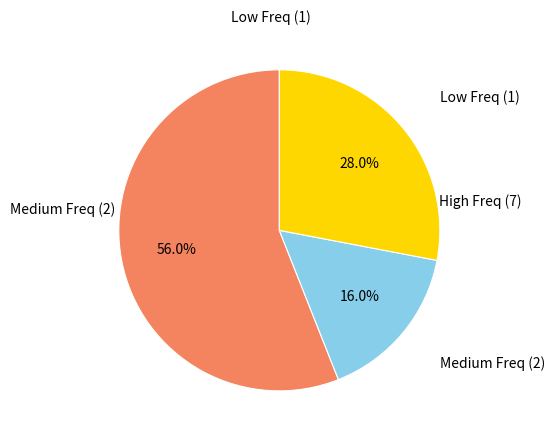

Does any single category account for the majority?

Yes